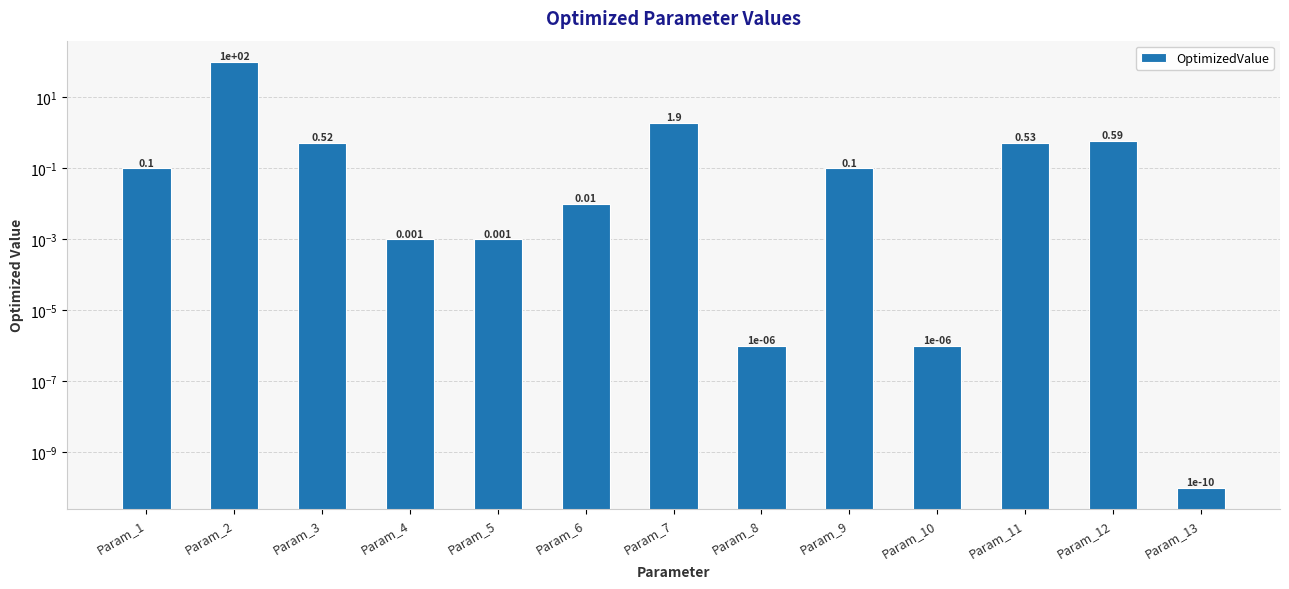

At which category does the chart reach its peak across all series?

Param_2